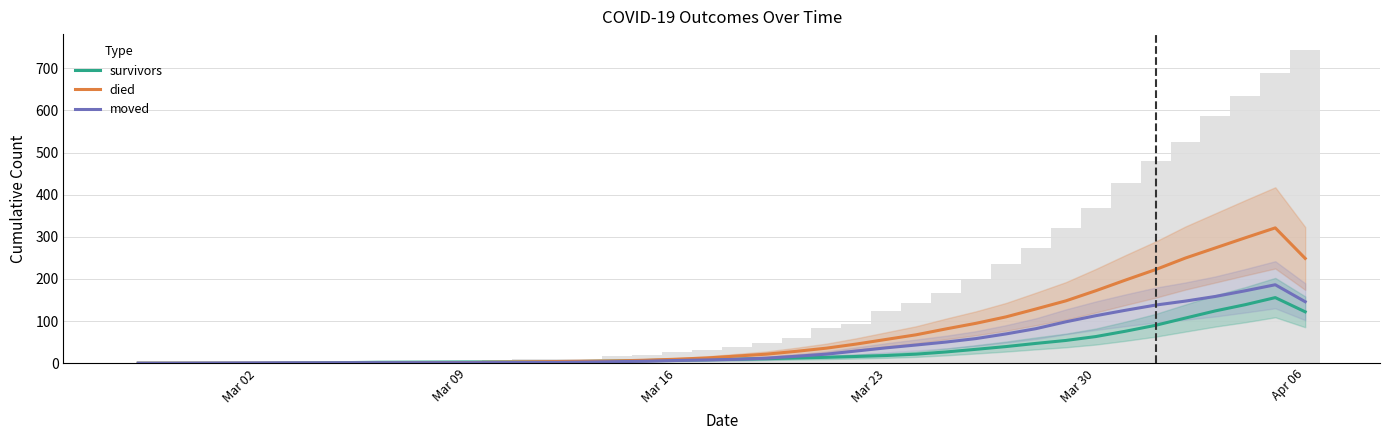

Rank the series by their maximum value, from lowest to highest.

survivors, moved, died